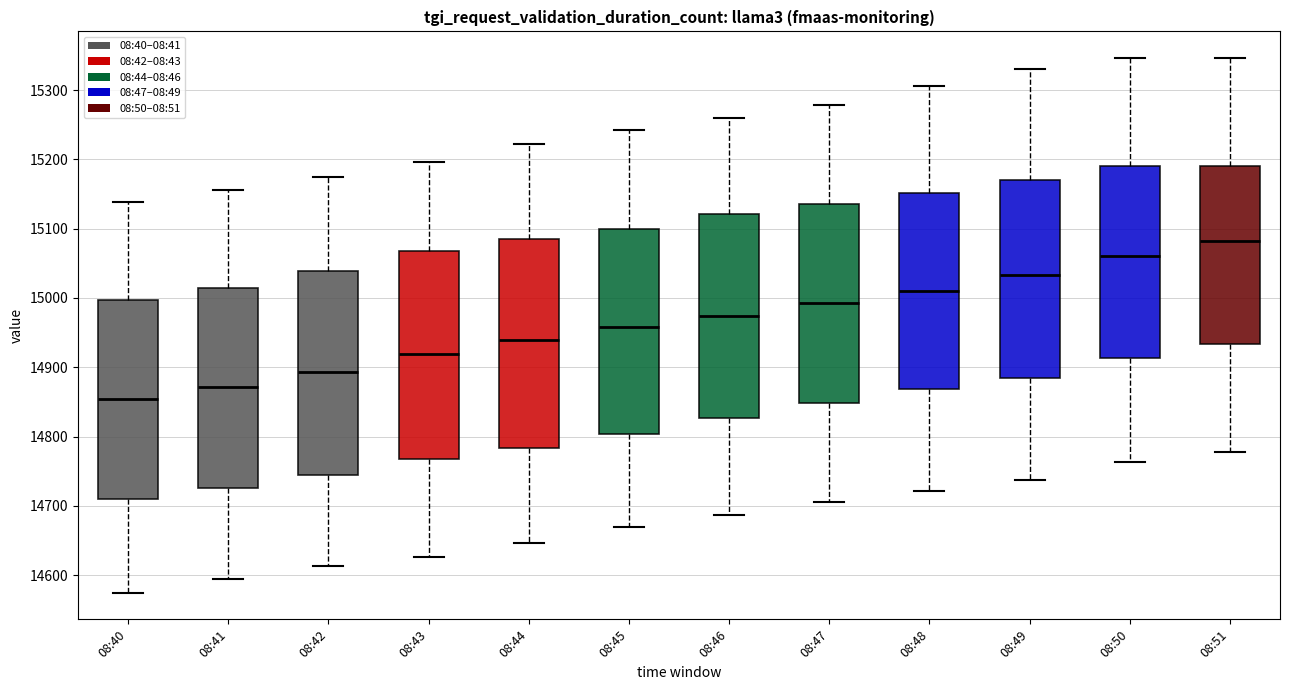

Where does the median line of the box for 08:50 sit on the y-axis? The values are not printed on the chart, so give them approximately, as read against the axis.

15060